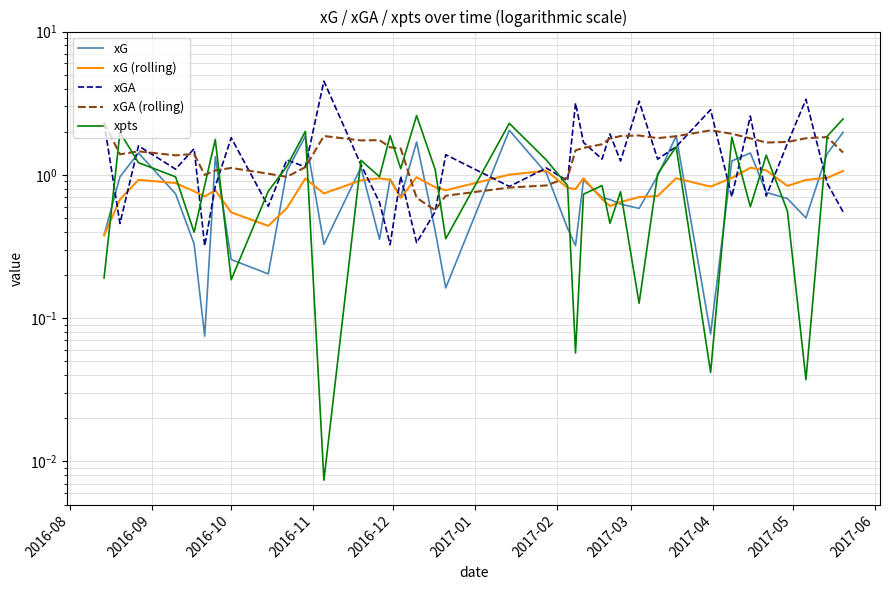

Reading left to right, transcribe all the data shown in this chart.

xG: 0.4	1.0	1.4	0.7	0.3	0.1	1.3	0.3	0.2	1.1	1.9	0.3	1.1	0.4	0.9	0.7	1.7	0.4	0.2	2.0	1.0	0.4	0.3	0.9	0.7	0.7	0.6	0.6	1.0	1.9	0.1	1.3	1.4	0.8	0.7	0.5	1.4	2.0
xG (rolling): 0.4	0.7	0.9	0.9	0.8	0.7	0.8	0.5	0.4	0.6	0.9	0.7	0.9	0.9	0.9	0.7	1.0	0.8	0.8	1.0	1.1	0.8	0.8	0.9	0.7	0.6	0.6	0.7	0.7	0.9	0.8	1.0	1.1	1.1	0.8	0.9	1.0	1.1
xGA: 2.3	0.5	1.6	1.1	1.5	0.3	0.8	1.8	0.6	1.3	1.1	4.5	1.2	0.6	0.3	1.0	0.3	0.6	1.4	0.8	1.1	0.9	3.2	1.7	1.3	1.9	1.2	3.3	1.3	1.6	2.8	0.7	2.6	0.7	1.7	3.4	0.9	0.6
xGA (rolling): 2.3	1.4	1.5	1.4	1.4	1.0	1.1	1.1	1.0	1.0	1.1	1.9	1.7	1.7	1.6	1.5	0.7	0.6	0.7	0.8	0.8	1.0	1.5	1.5	1.6	1.8	1.9	1.9	1.8	1.9	2.0	1.9	1.8	1.7	1.7	1.8	1.8	1.4
xpts: 0.2	2.0	1.2	1.0	0.4	0.8	1.8	0.2	0.8	1.1	2.0	0.0	1.3	1.0	1.9	1.1	2.6	1.1	0.4	2.3	1.3	0.8	0.1	0.7	0.8	0.5	0.8	0.1	1.0	1.6	0.0	1.8	0.6	1.4	0.6	0.0	1.9	2.5